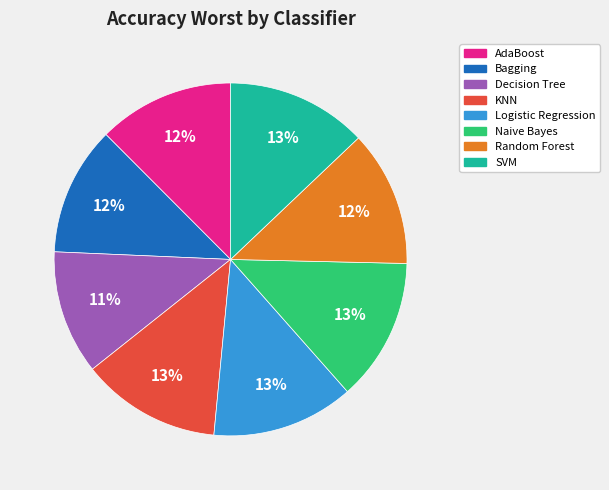

To the nearest percent, what is the difference between the Naive Bayes and AdaBoost slice percentages?

1%